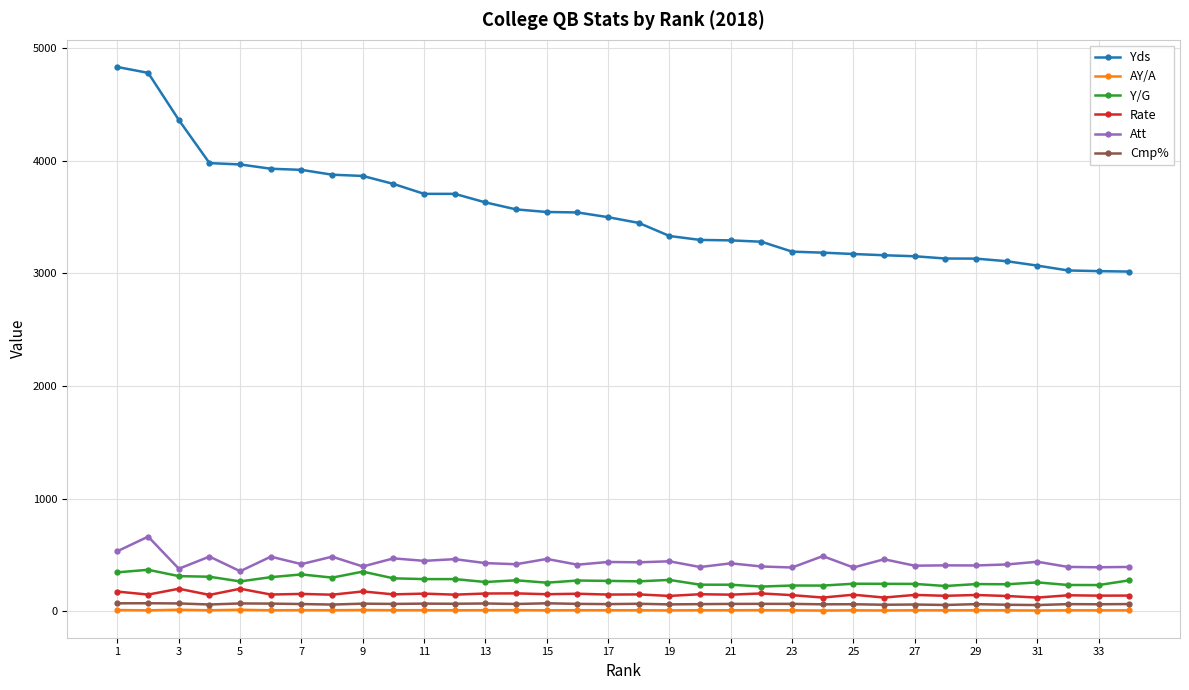

What is the lowest value of the Y/G series?

218.7